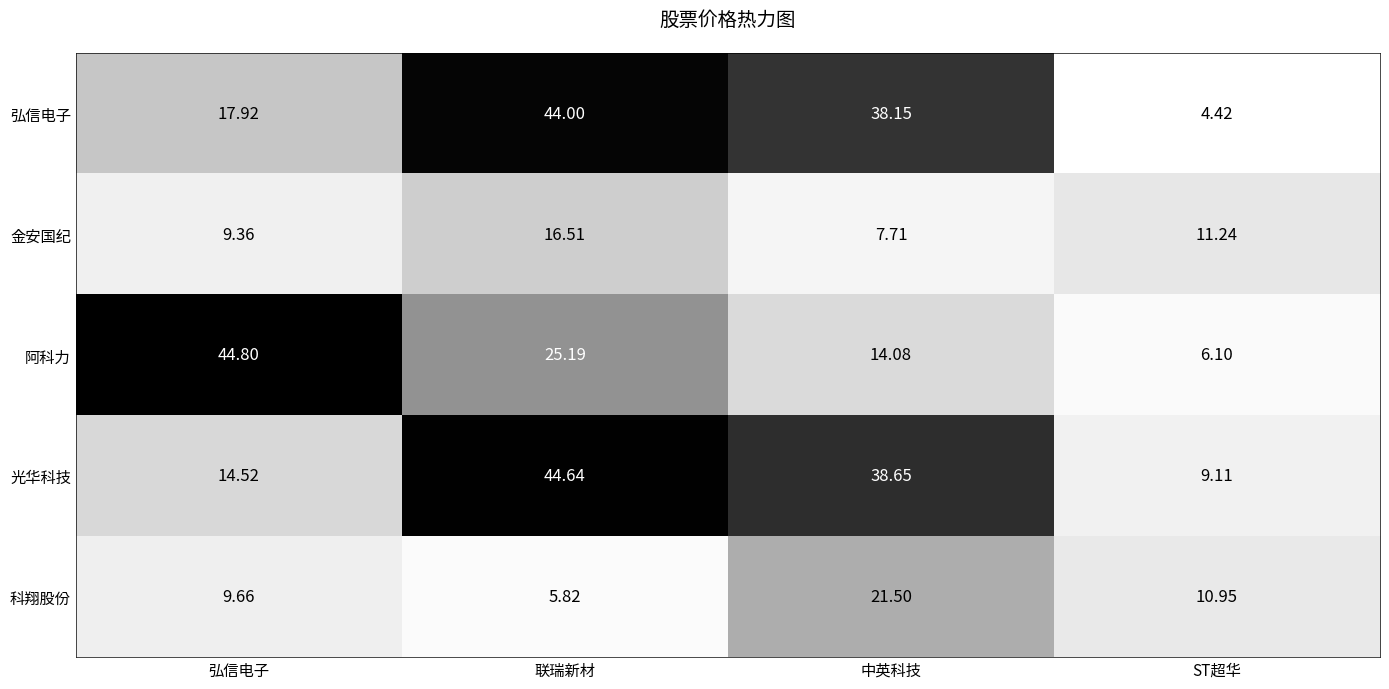

At which category is the sum across all series the highest?

联瑞新材